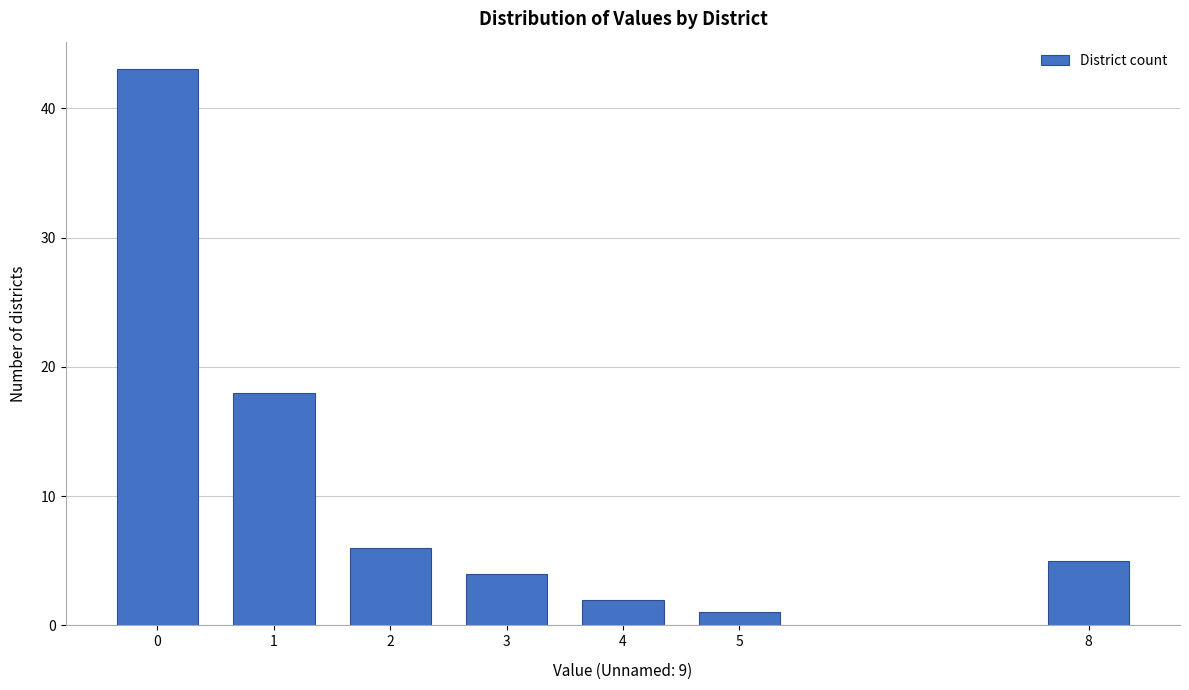

Reading right to left, what are all the values shown in this chart?

5	1	2	4	6	18	43